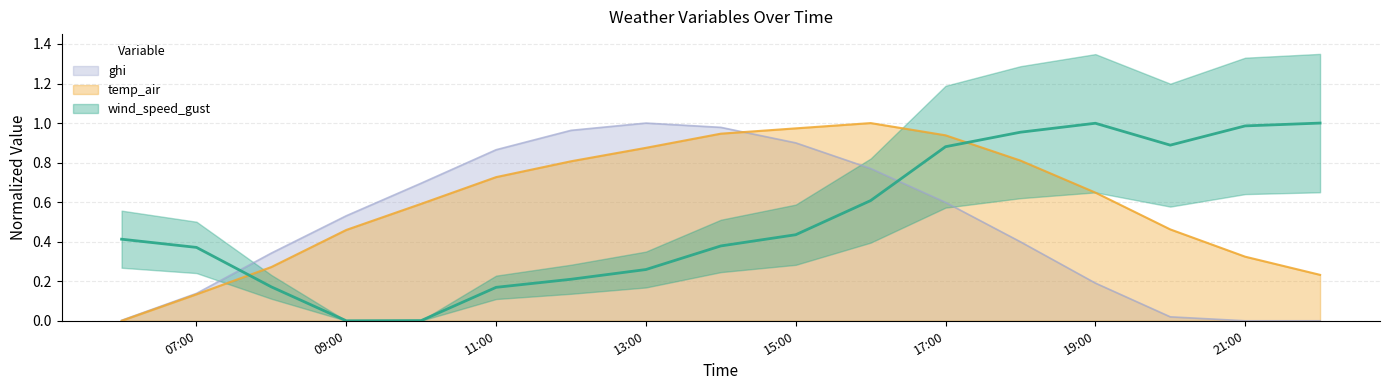

What is the difference between the maximum and minimum values in the ghi series?

1.0